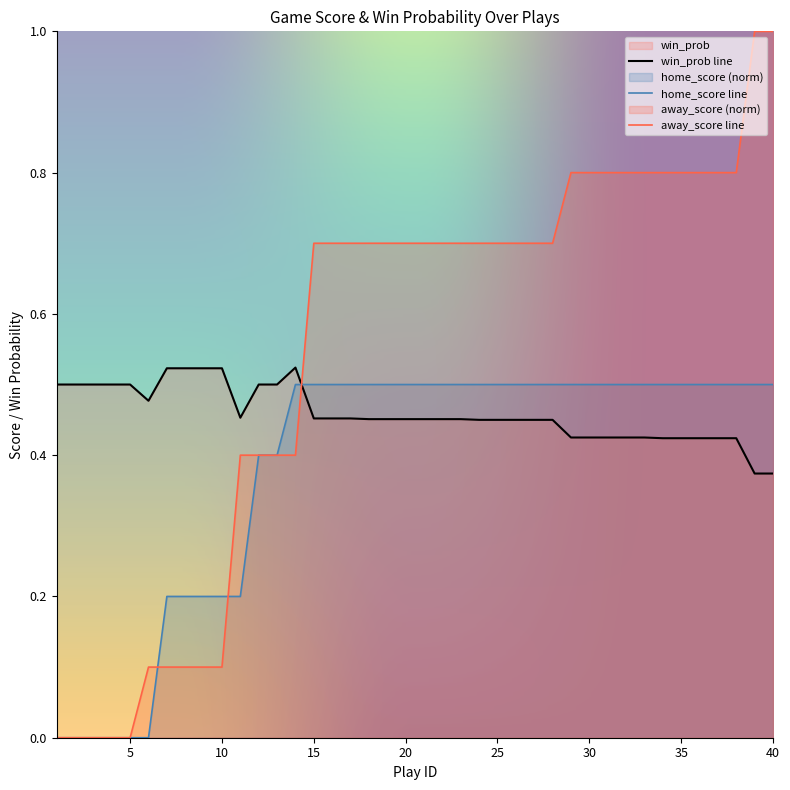

What is the difference between the second highest and second lowest values in the win_prob series?

0.1